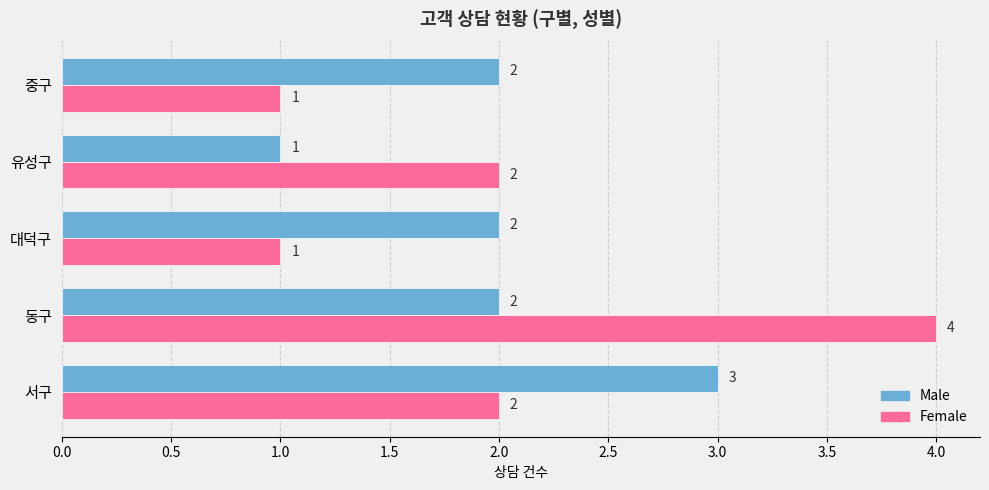

Which series changed the most between 서구 and 유성구?

Male